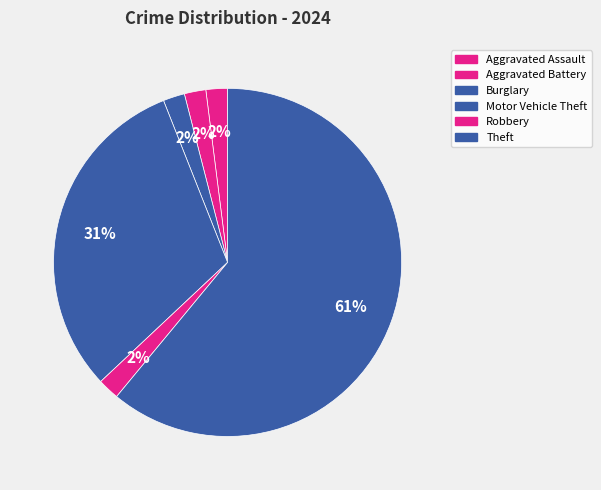

Count the number of slices in the pie.

6